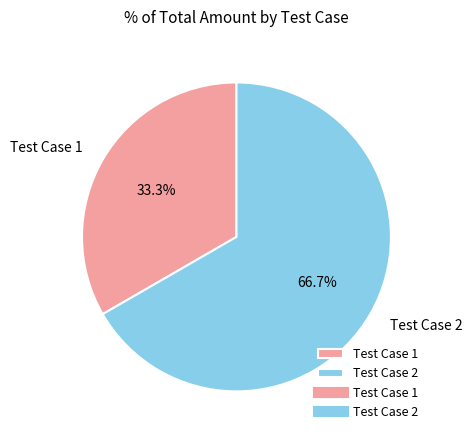

The Test Case 1 slice represents 47% of the pie. True or false?

False